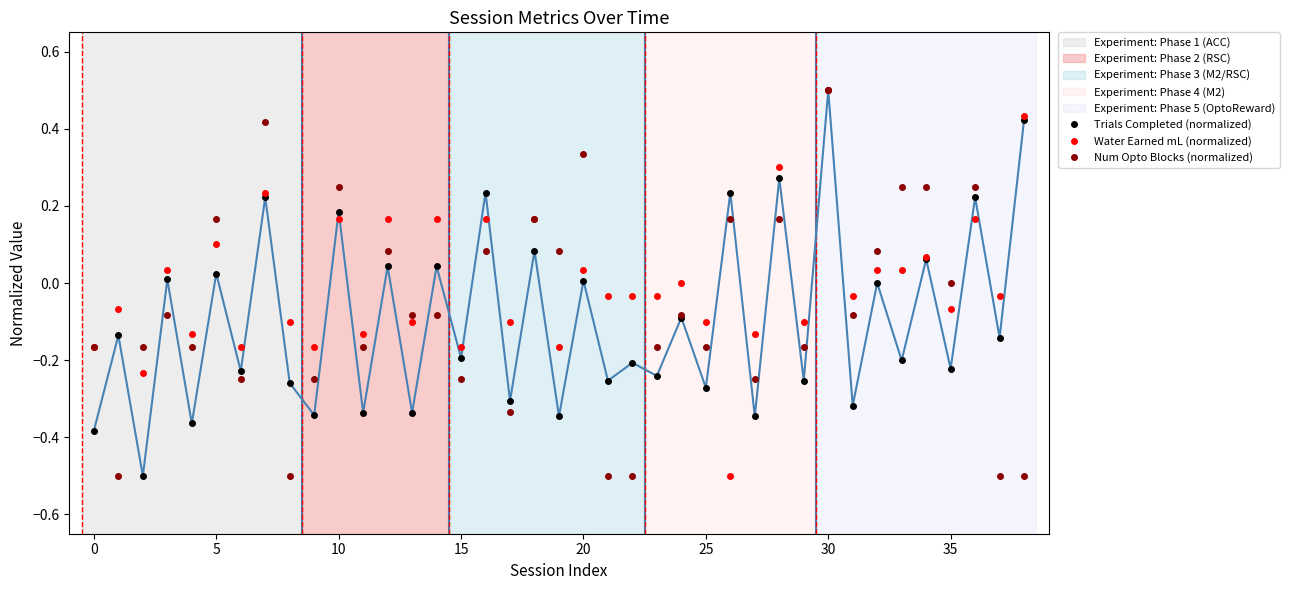

What is the maximum value for Trials Completed (normalized)?

0.5